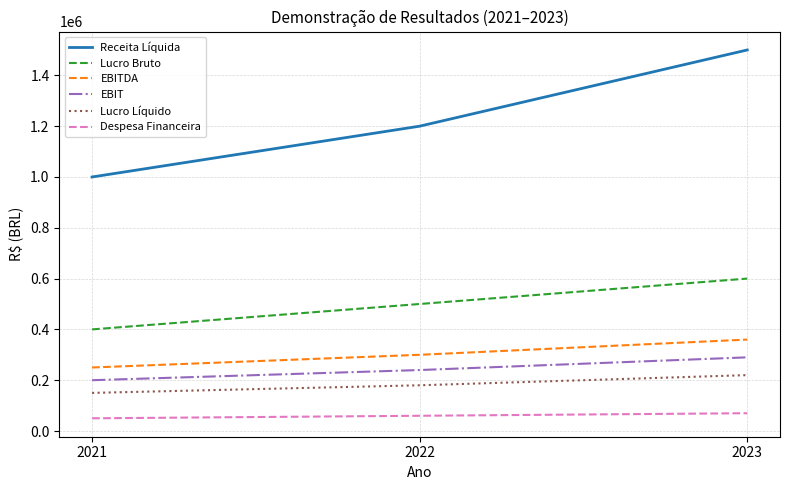

What is the difference between the maximum and minimum values in the EBIT series?

90000